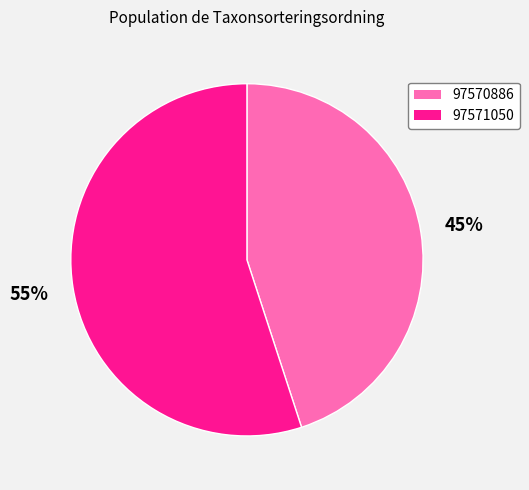

How many segments does this pie chart have?

2